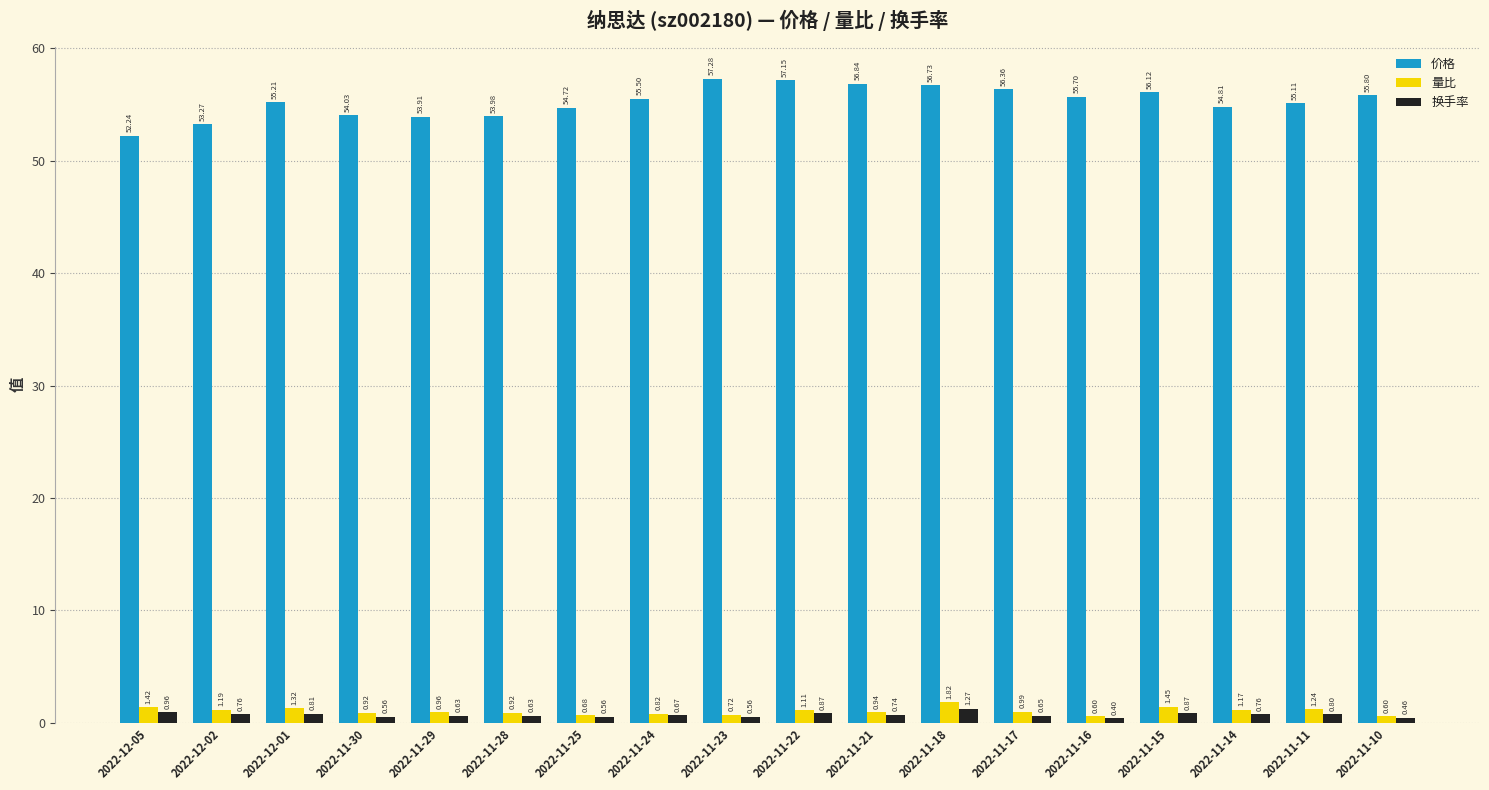

What are all the series names shown in the legend?

价格, 量比, 换手率